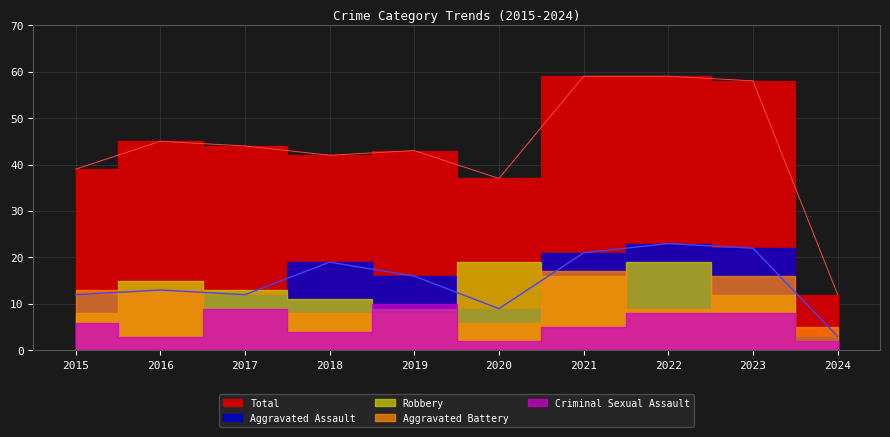

Reading left to right, transcribe all the data shown in this chart.

Aggravated Assault: 12	13	12	19	16	9	21	23	22	3
Aggravated Battery: 13	13	9	8	8	6	17	9	16	5
Criminal Sexual Assault: 6	3	9	4	10	2	5	8	8	2
Robbery: 8	15	13	11	9	19	16	19	12	2
Total: 39	45	44	42	43	37	59	59	58	12